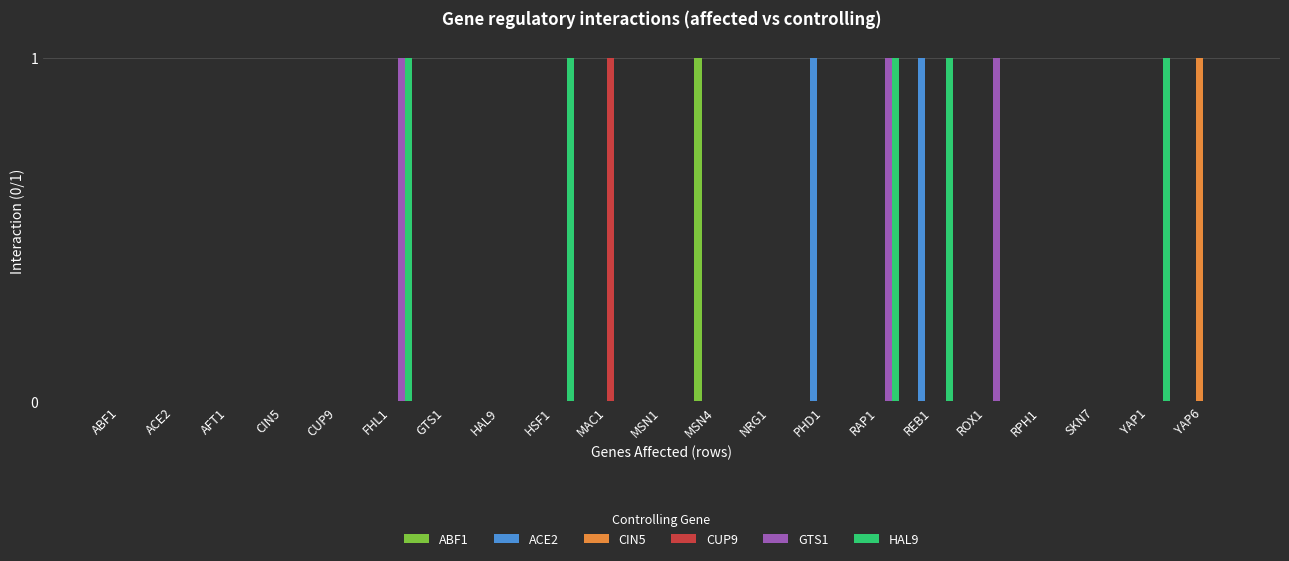

Reading left to right, extract all data points from this chart.

ABF1: 0	0	0	0	0	0	0	0	0	0	0	1	0	0	0	0	0	0	0	0	0
ACE2: 0	0	0	0	0	0	0	0	0	0	0	0	0	1	0	1	0	0	0	0	0
CIN5: 0	0	0	0	0	0	0	0	0	0	0	0	0	0	0	0	0	0	0	0	1
CUP9: 0	0	0	0	0	0	0	0	0	1	0	0	0	0	0	0	0	0	0	0	0
GTS1: 0	0	0	0	0	1	0	0	0	0	0	0	0	0	1	0	1	0	0	0	0
HAL9: 0	0	0	0	0	1	0	0	1	0	0	0	0	0	1	1	0	0	0	1	0